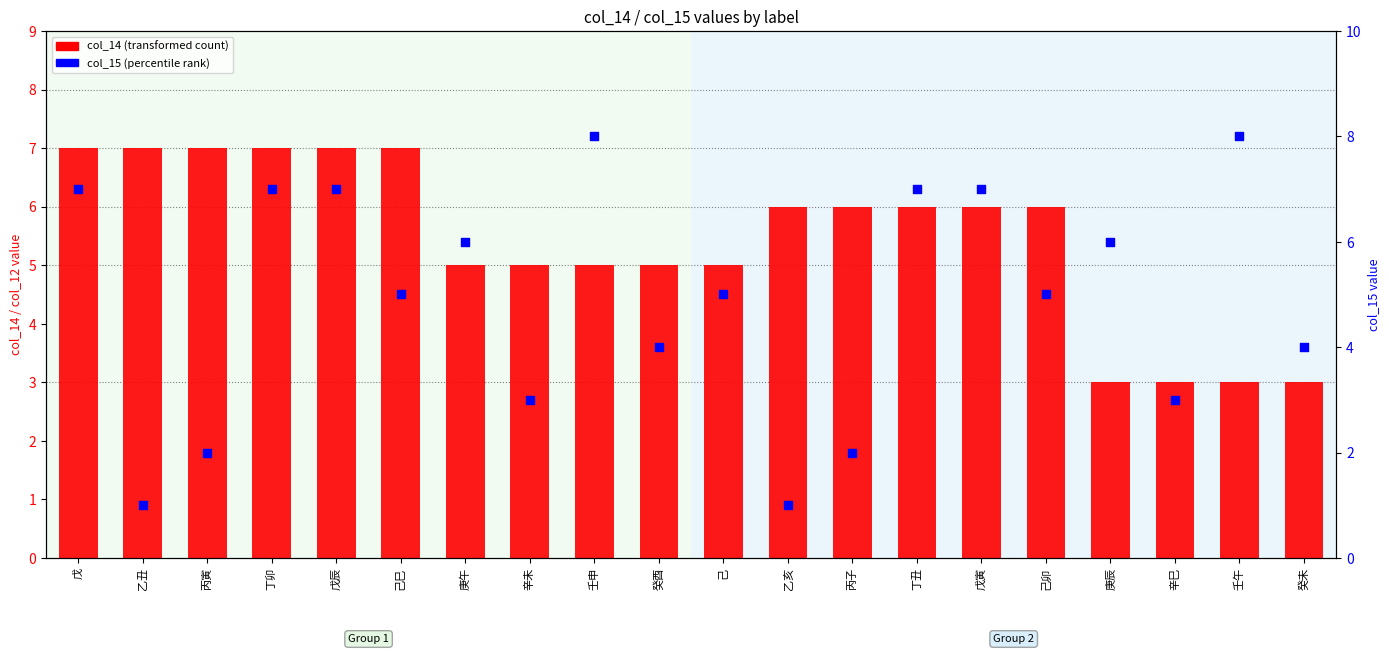

At how many categories does at least one series exceed 3?

19